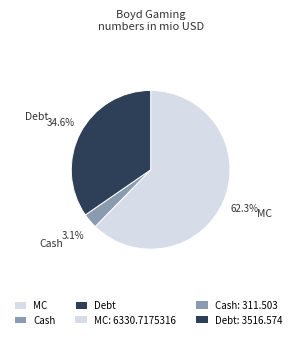

Is there a majority slice in this chart?

Yes